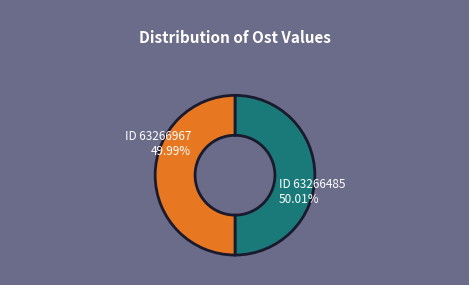

Is there a majority slice in this chart?

Yes